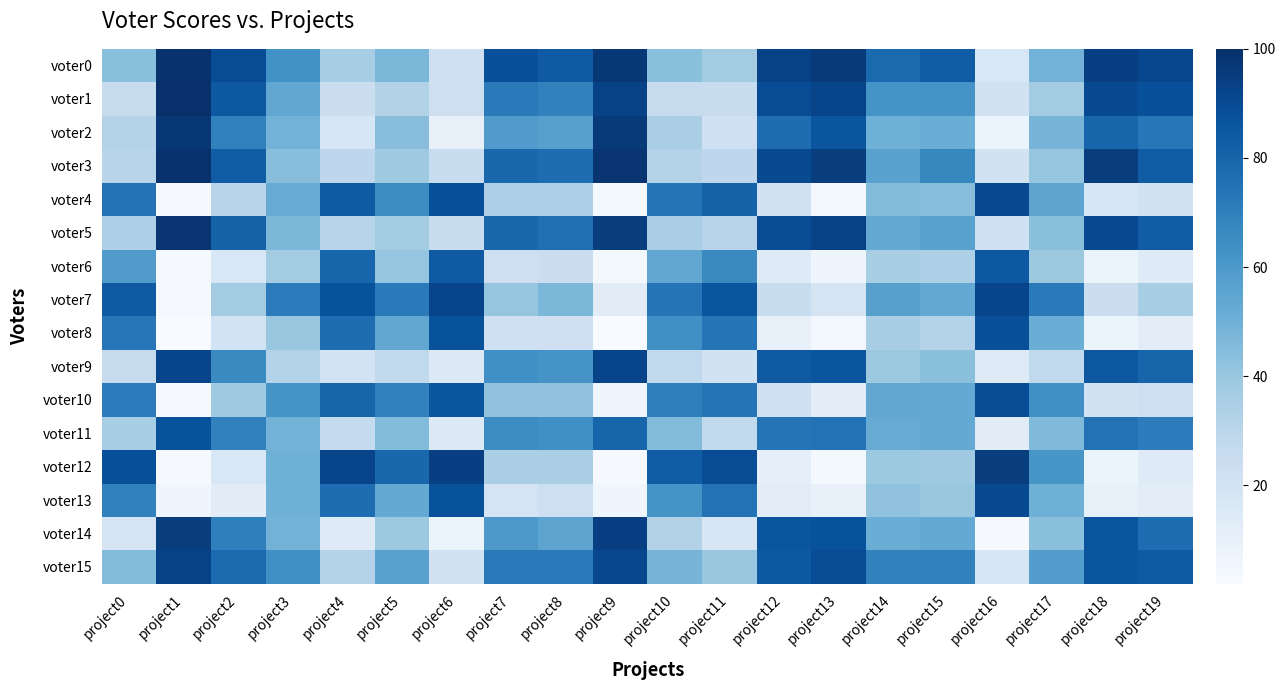

What is the minimum value shown in the chart?

2